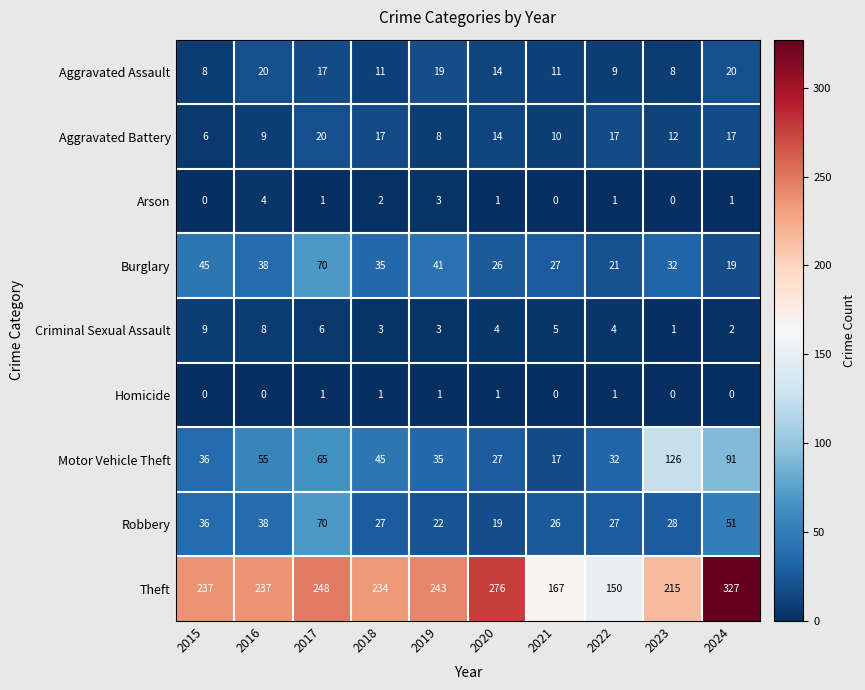

Between 2019 and 2023, which series saw the biggest shift?

Motor Vehicle Theft